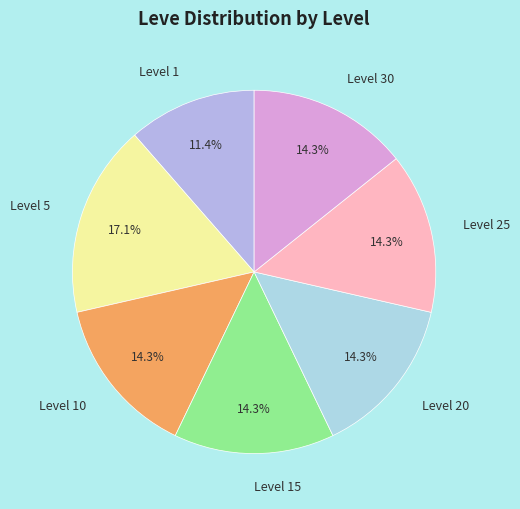

To the nearest percent, what portion does Level 10 represent?

14%